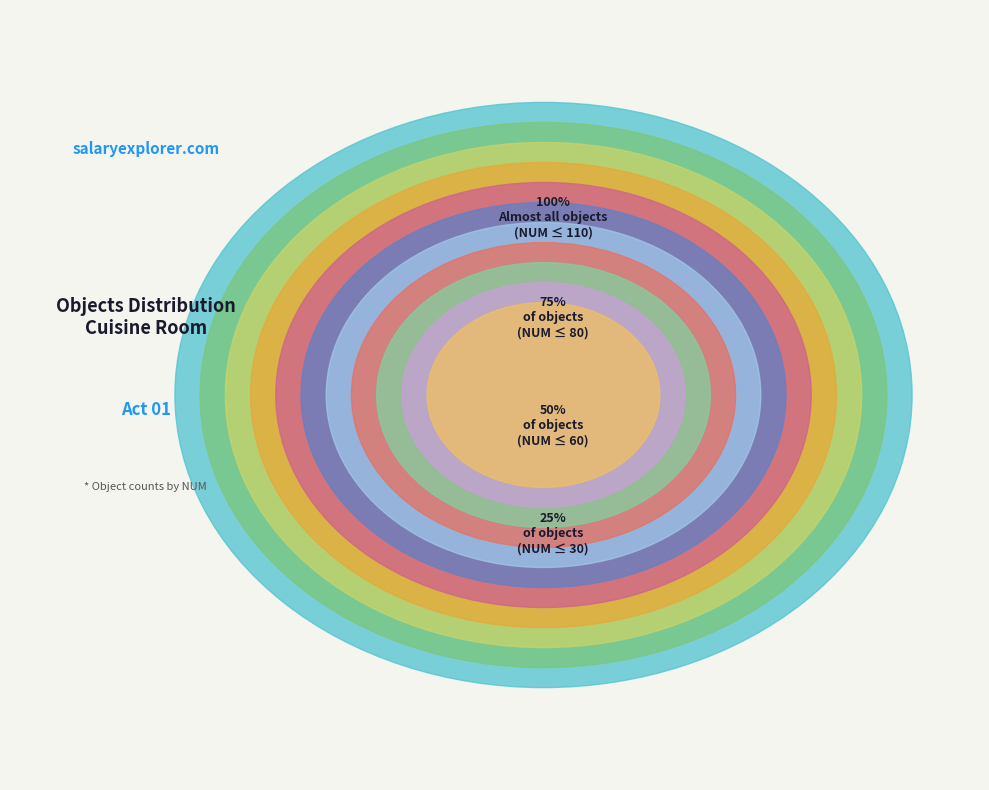

Is it true that PLATES is 1% of the pie?

False